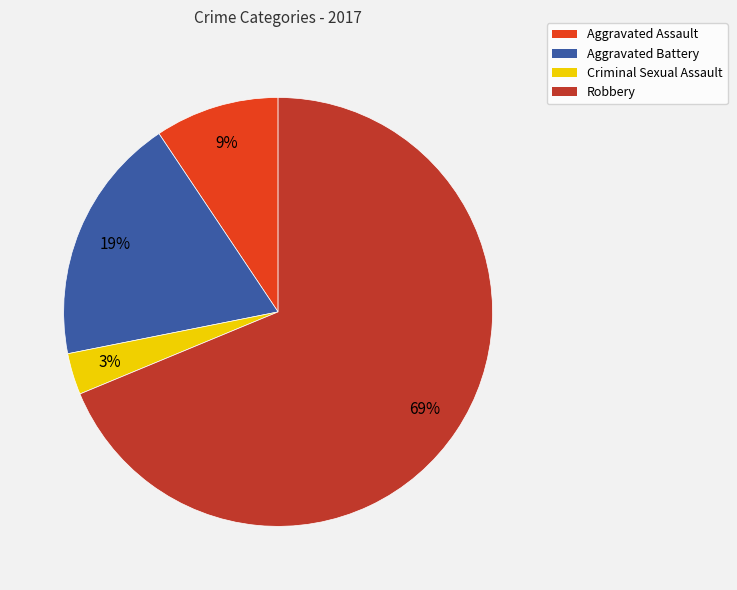

True or false: Aggravated Battery accounts for 5% of the total.

False